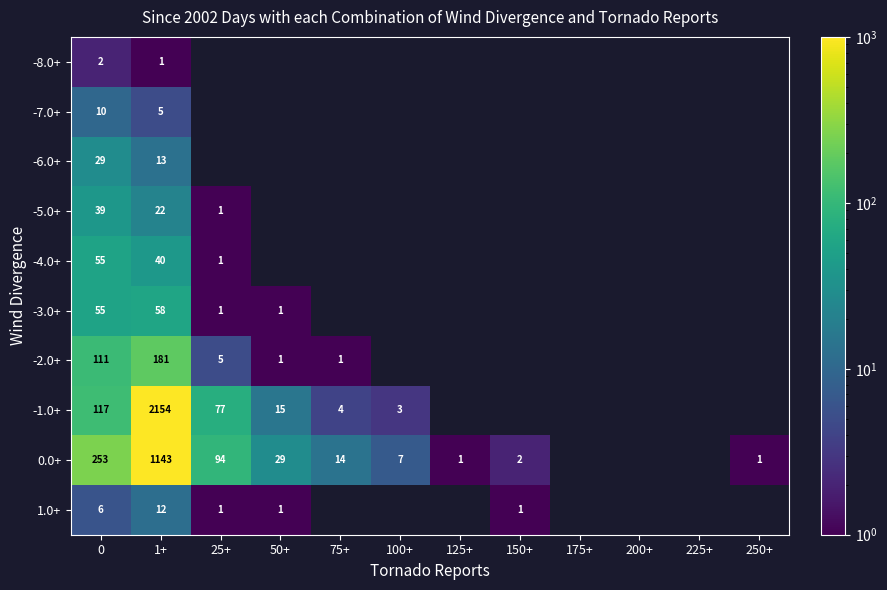

The value of -1.0+ at 25+ is 77. True or false?

True